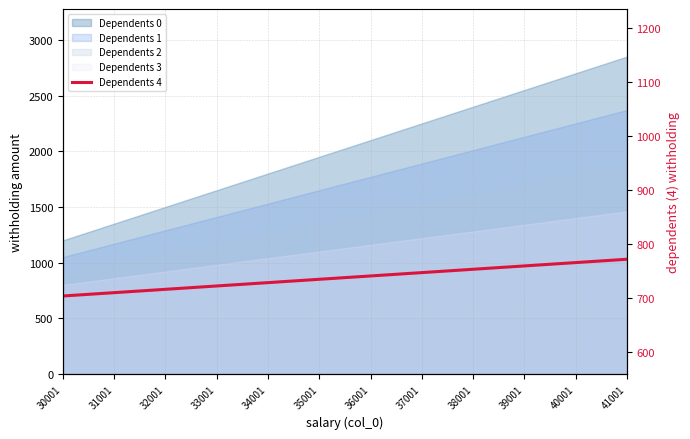

Rank the categories by value from lowest to highest.

30001, 31001, 32001, 33001, 34001, 35001, 36001, 37001, 38001, 39001, 40001, 41001